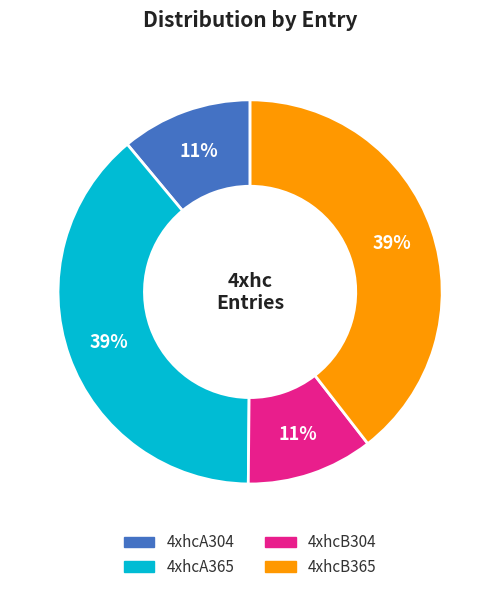

Between 4xhcA304 and 4xhcA365, which is larger?

4xhcA365